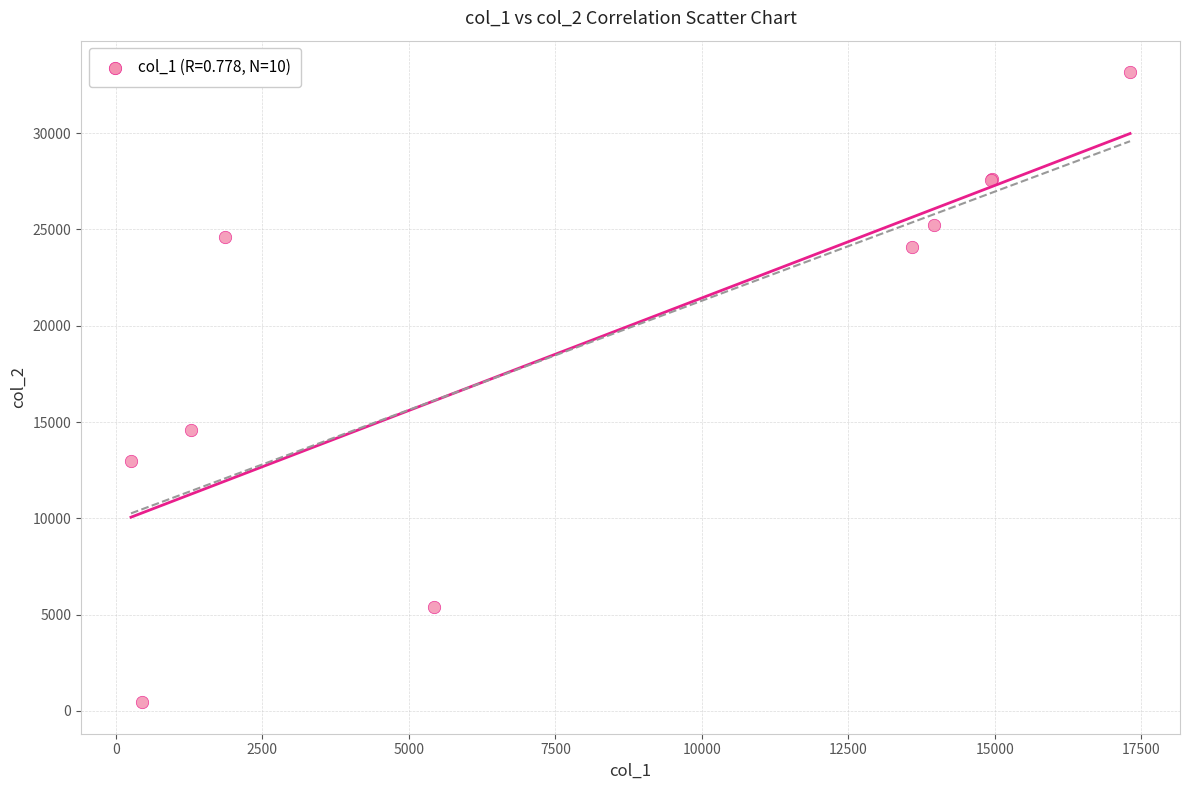

What Y value in the scatter plot is closest to 16810?

14588